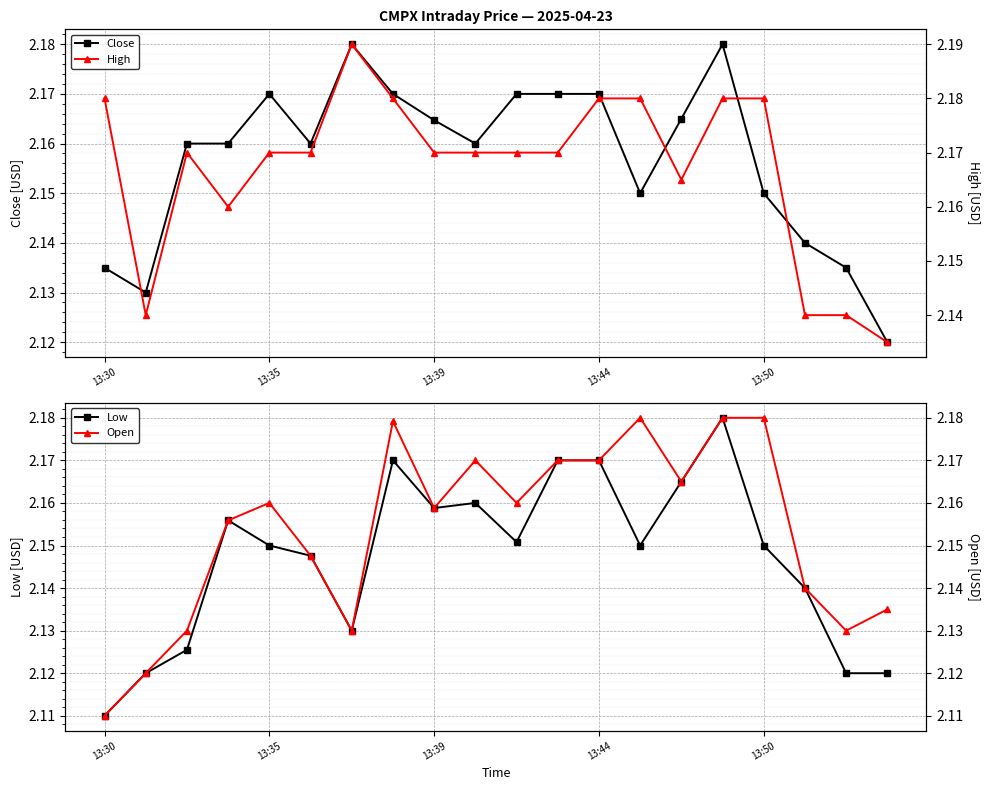

What is the label of the 14th point from the left?

13